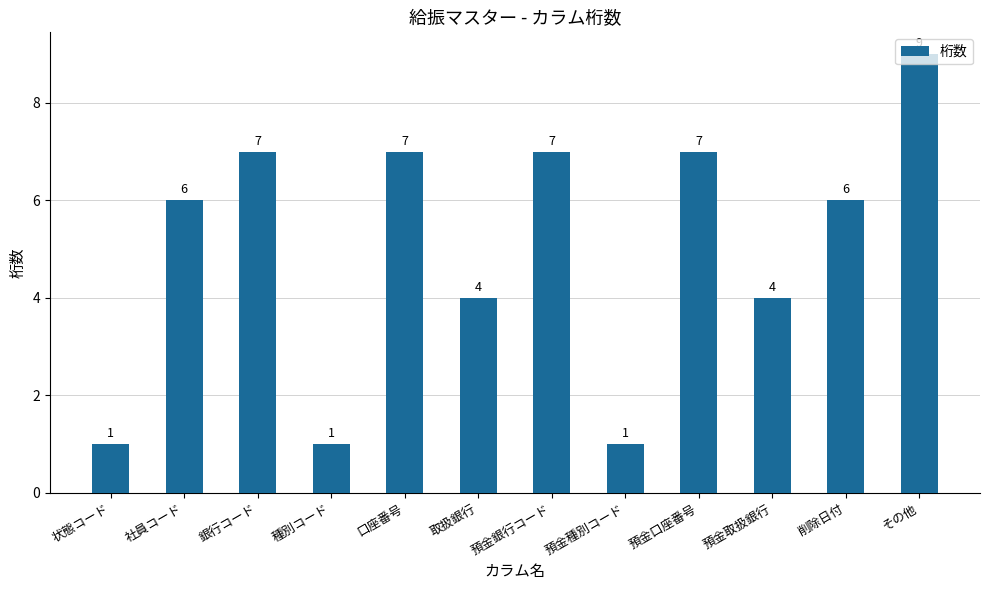

Does the chart contain any negative values?

No